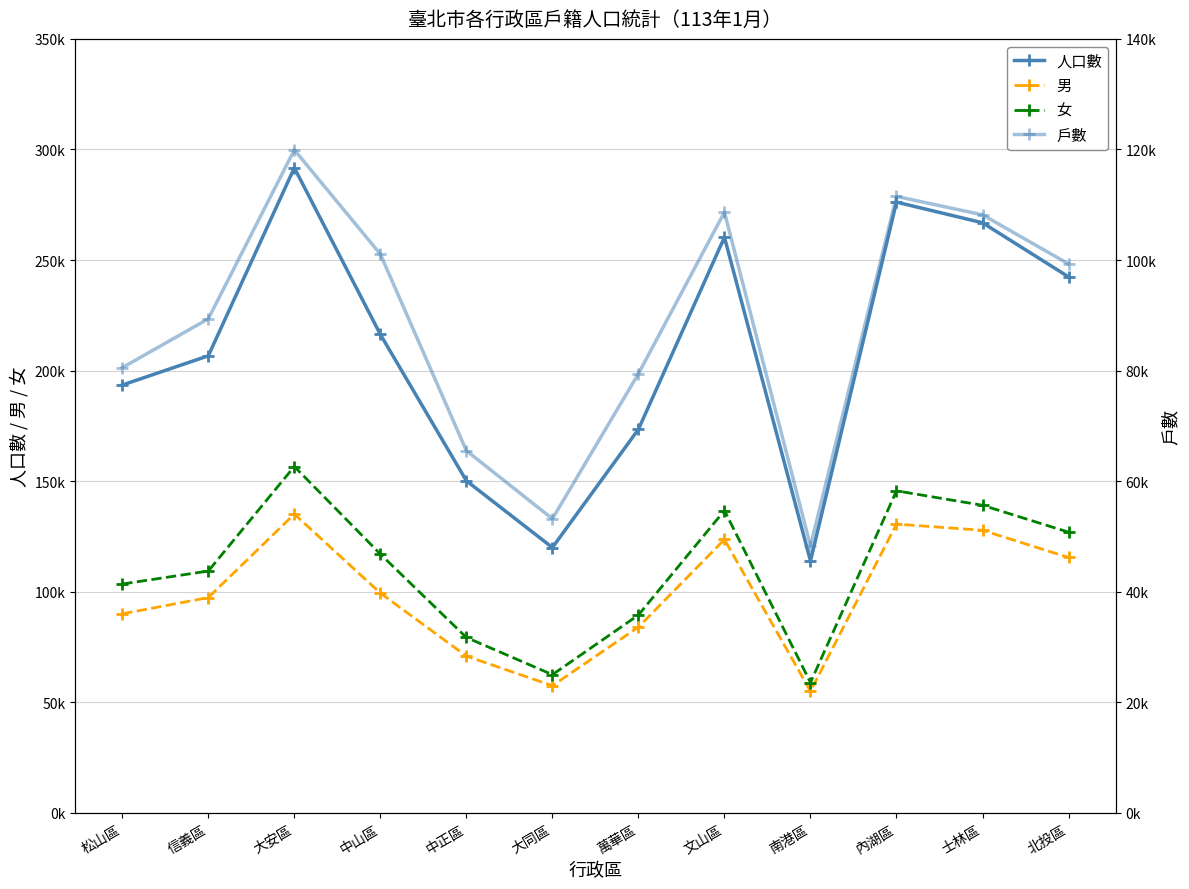

True or false: 男 and 女 cross at least once.

False